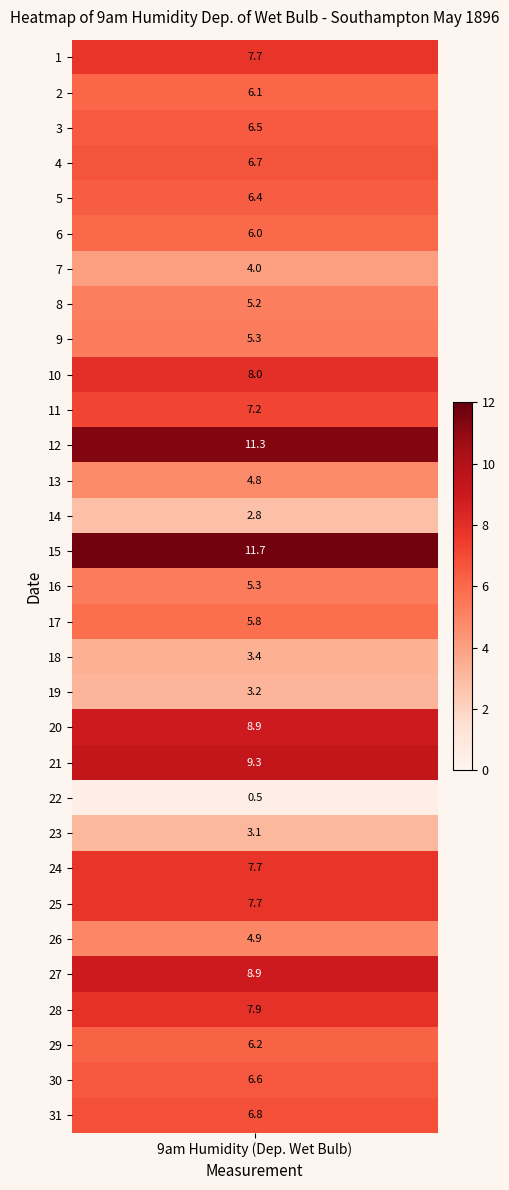

Reading left to right, transcribe all the data shown in this chart.

0=7.7	1=6.1	2=6.5	3=6.7	4=6.4	5=6.0	6=4.0	7=5.2	8=5.3	9=8.0	10=7.2	11=11.3	12=4.8	13=2.8	14=11.7	15=5.3	16=5.8	17=3.4	18=3.2	19=8.9	20=9.3	21=0.5	22=3.1	23=7.7	24=7.7	25=4.9	26=8.9	27=7.9	28=6.2	29=6.6	30=6.8